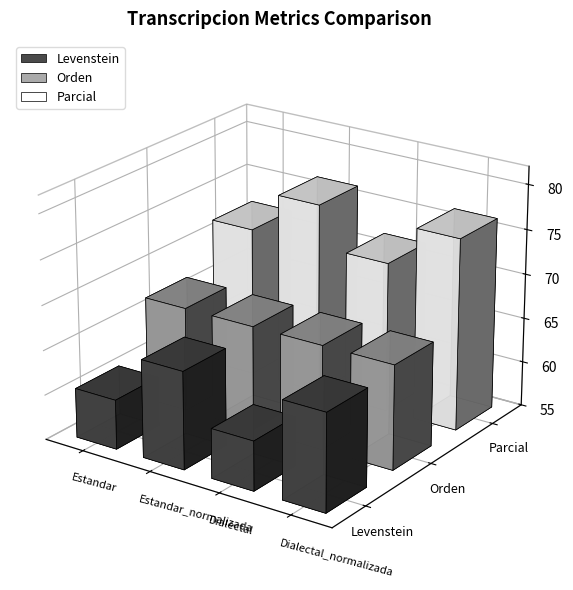

Reading left to right, extract all data points from this chart.

Levenstein: 60.5	65.9	60.5	65.9
Orden: 66.7	66.7	66.7	66.7
Parcial: 71.8	76.4	71.8	76.4